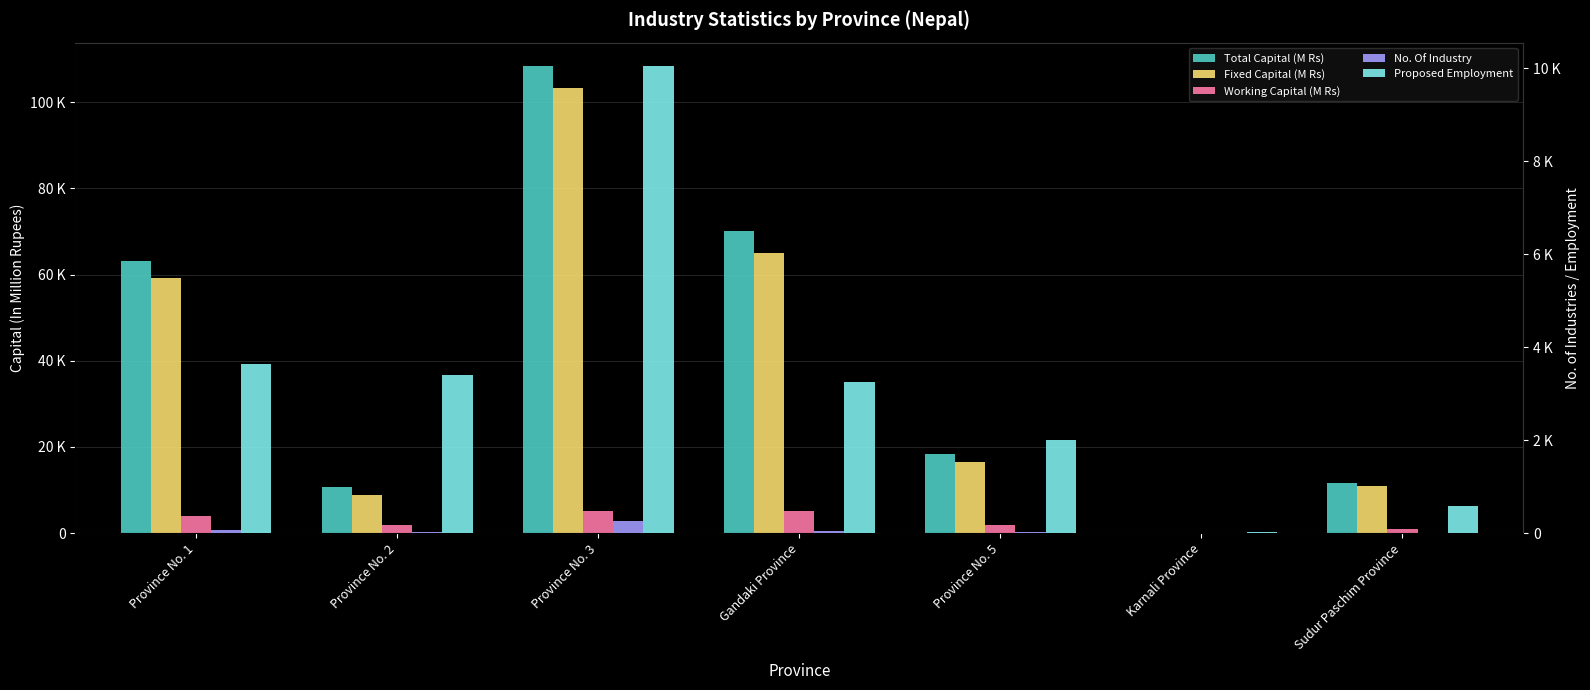

What is the lowest value of the Working Capital (M Rs) series?

1.5